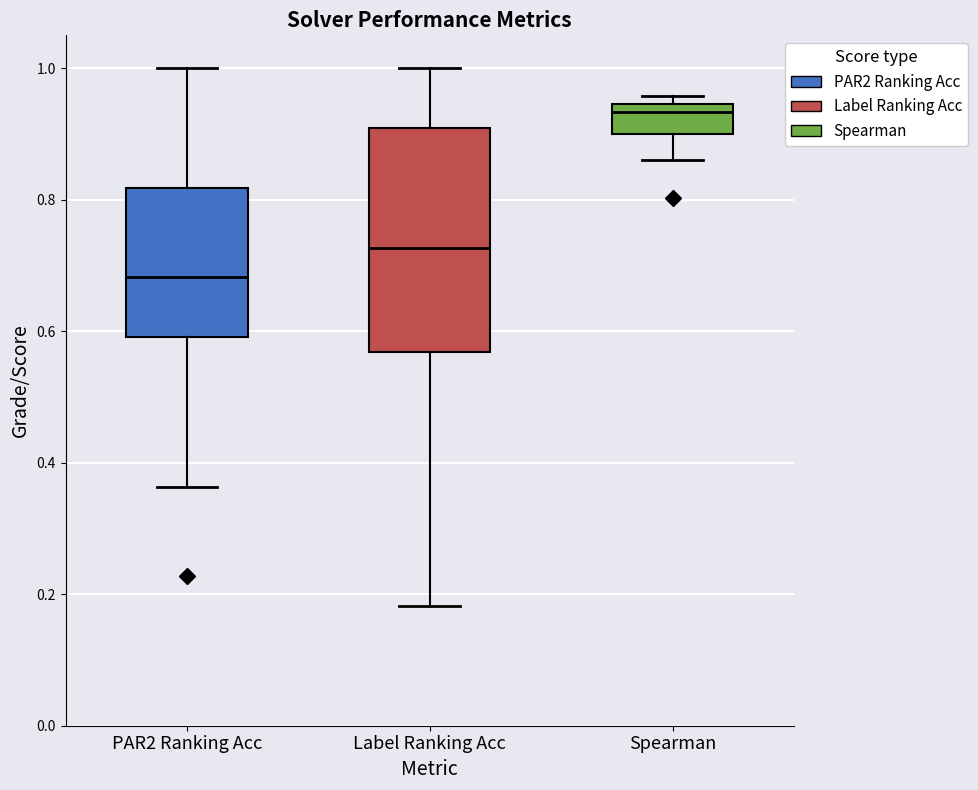

Where is the lower edge of the box for PAR2 Ranking Acc on the y-axis? The values are not printed on the chart, so give them approximately, as read against the axis.

0.60